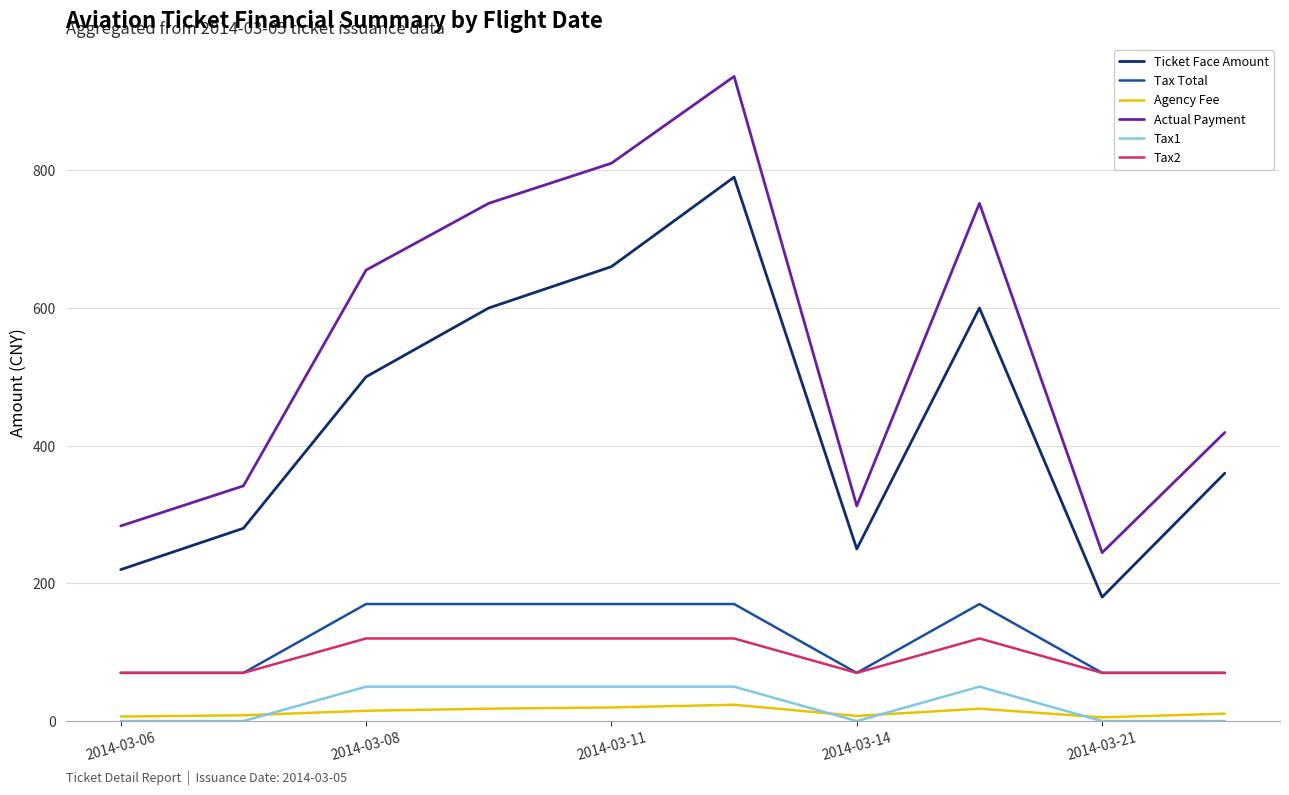

Which series has the largest total across all categories?

Actual Payment